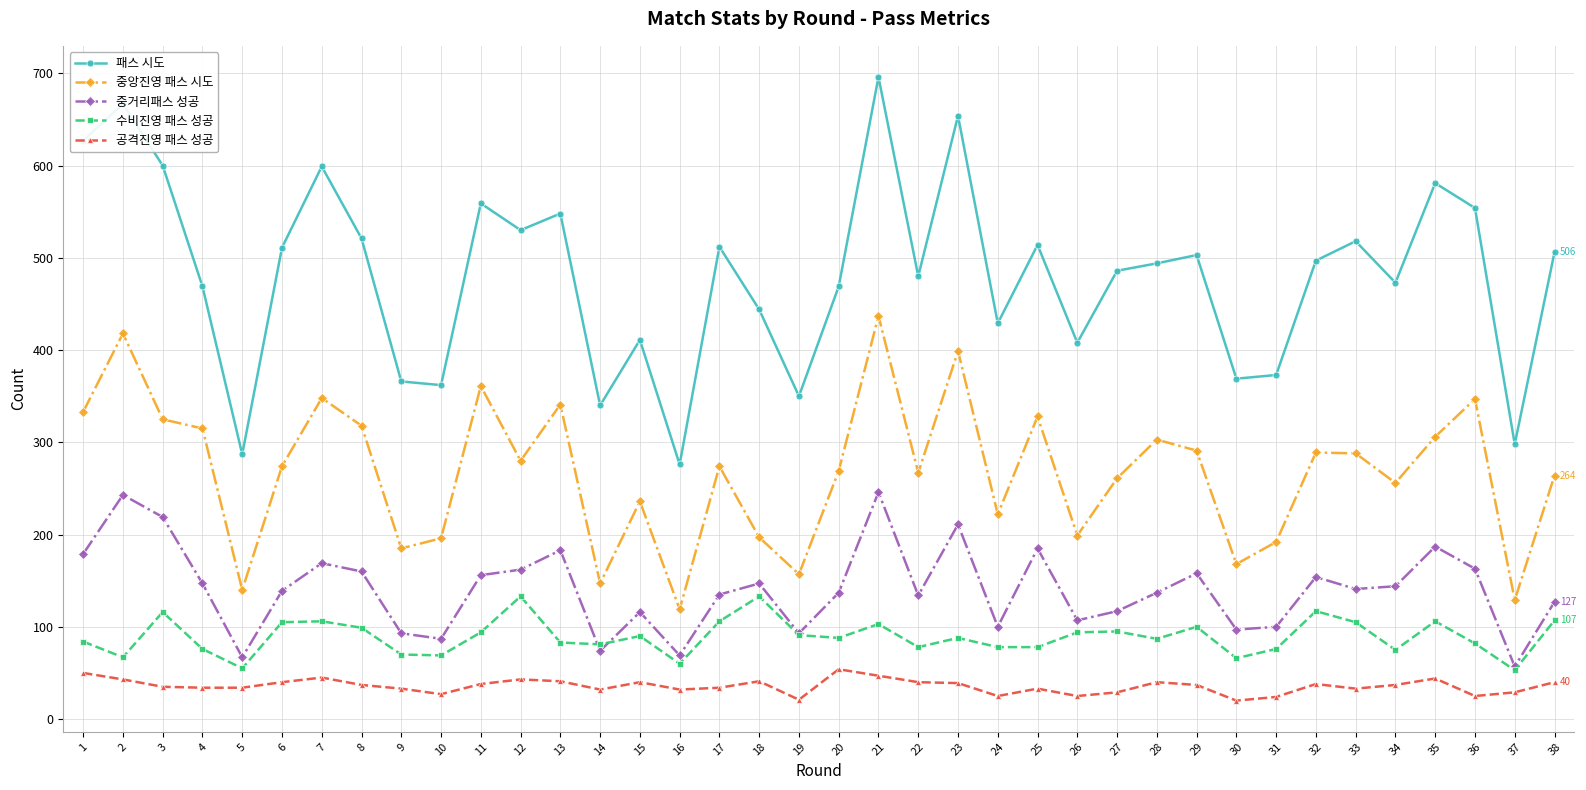

At how many categories does at least one series exceed 636?

3